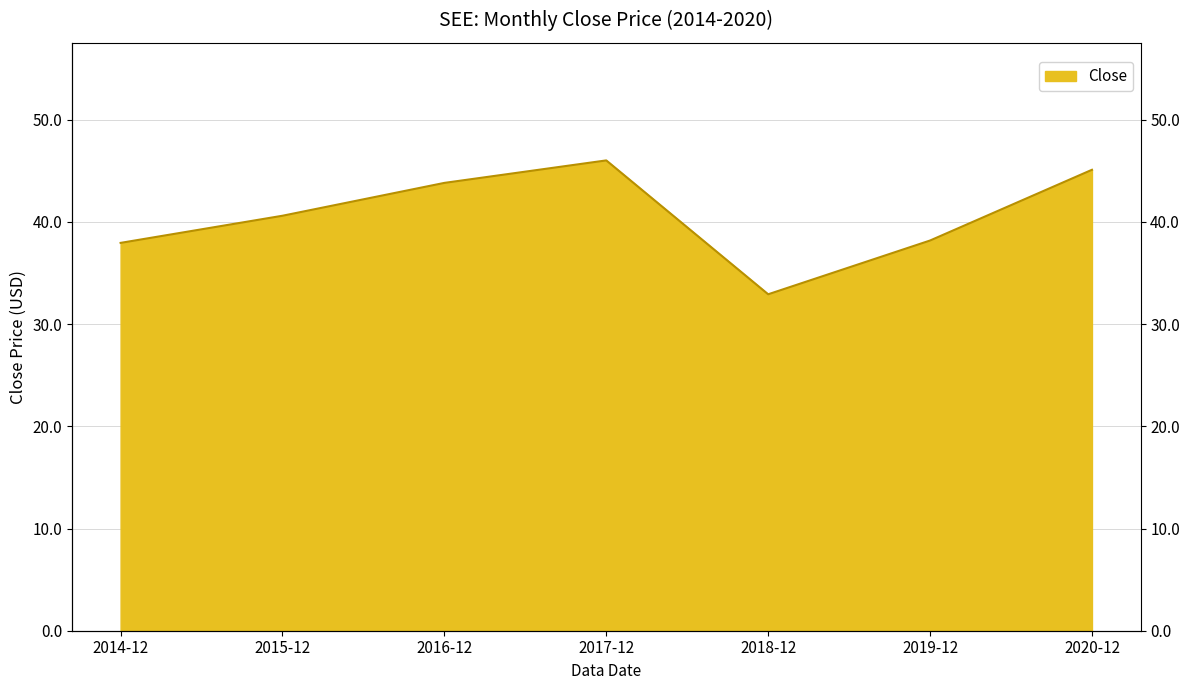

Where is the data nearest to the value 39?

2019-12